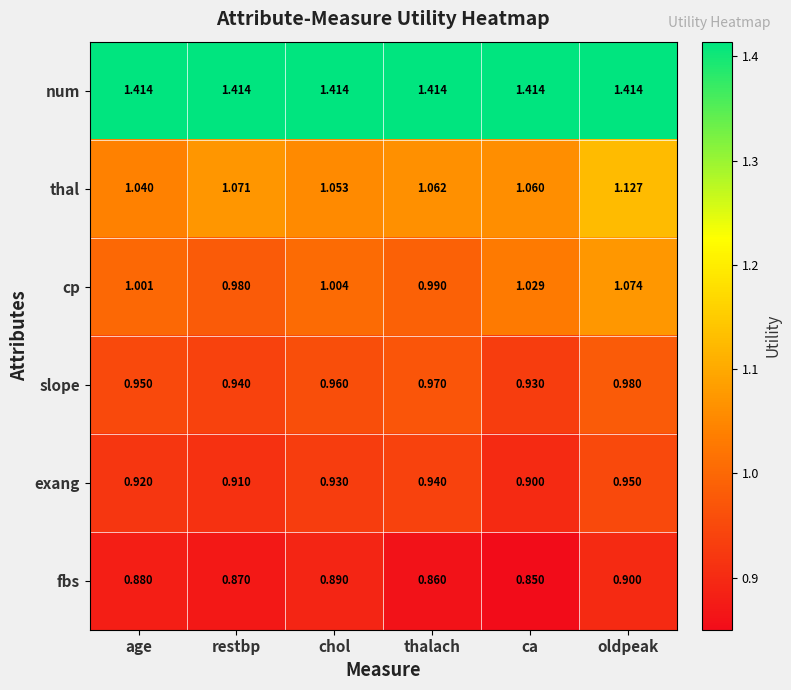

Which category has the lowest value in the slope series?

ca